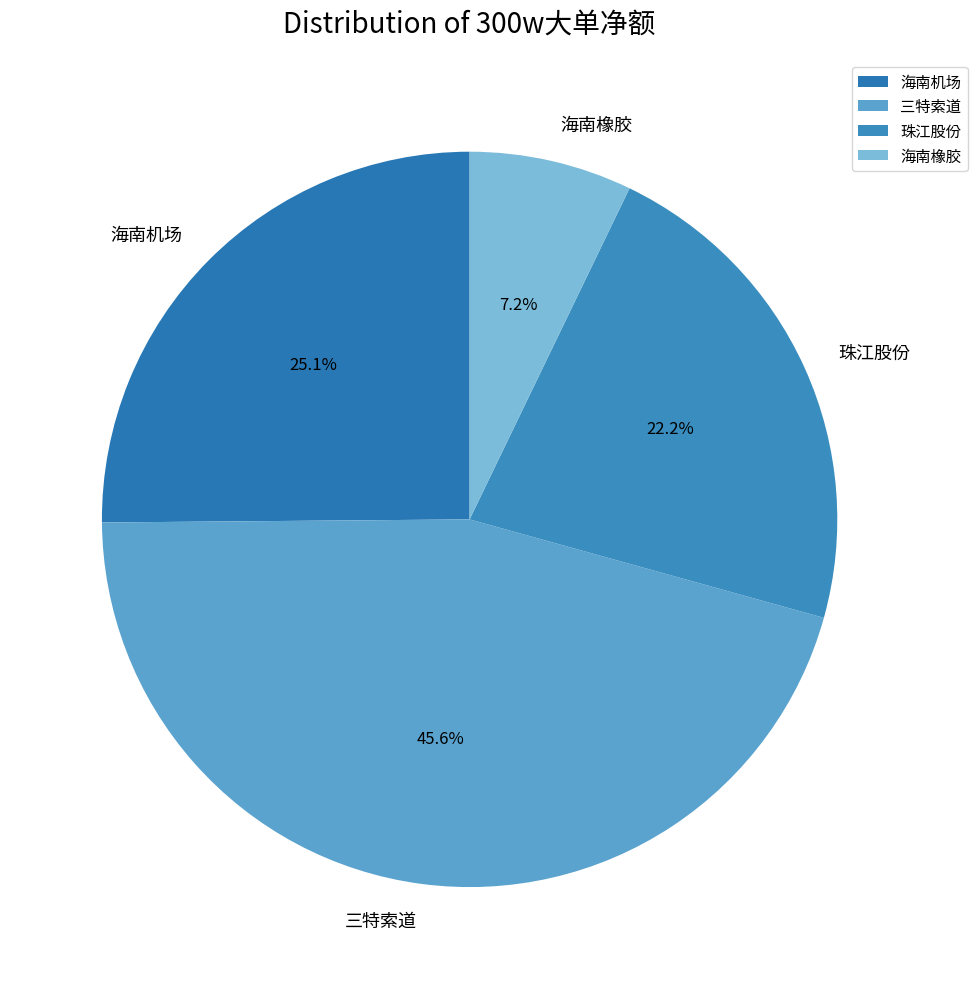

Is 珠江股份 the majority of the pie?

No